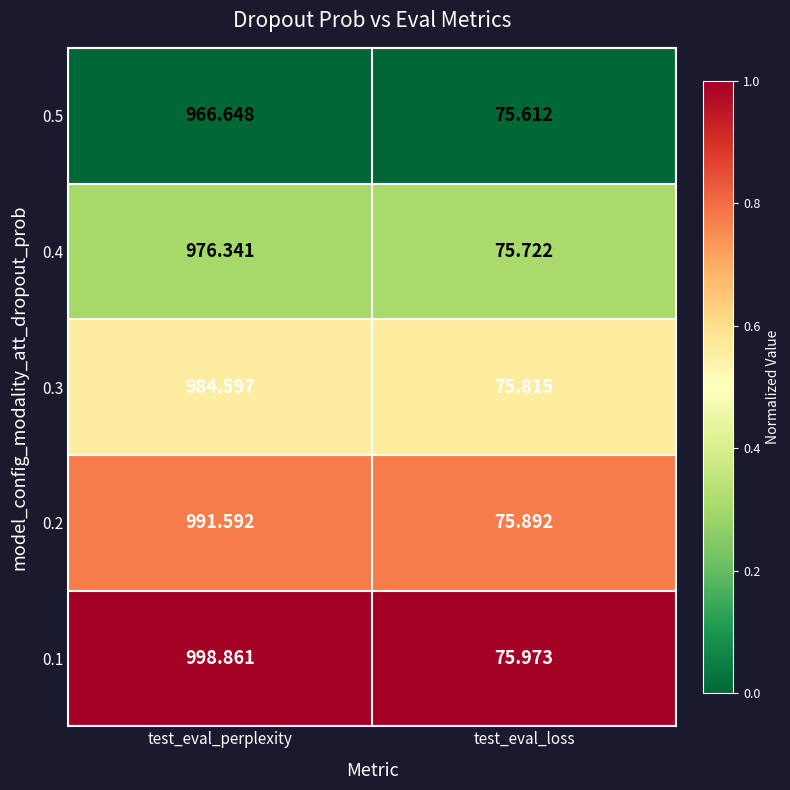

Is the value of 0.2 at test_eval_perplexity greater than the value of 0.1 at test_eval_perplexity?

No